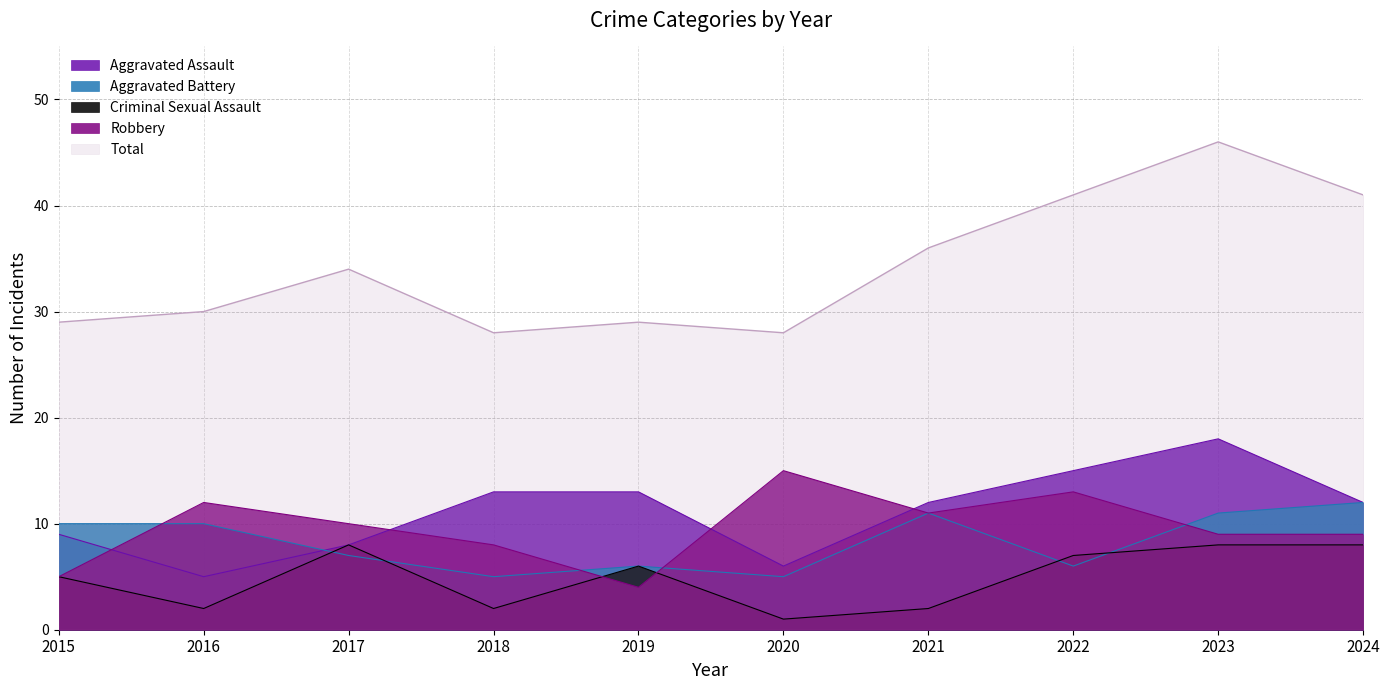

Where is the first local maximum for Aggravated Battery?

2019